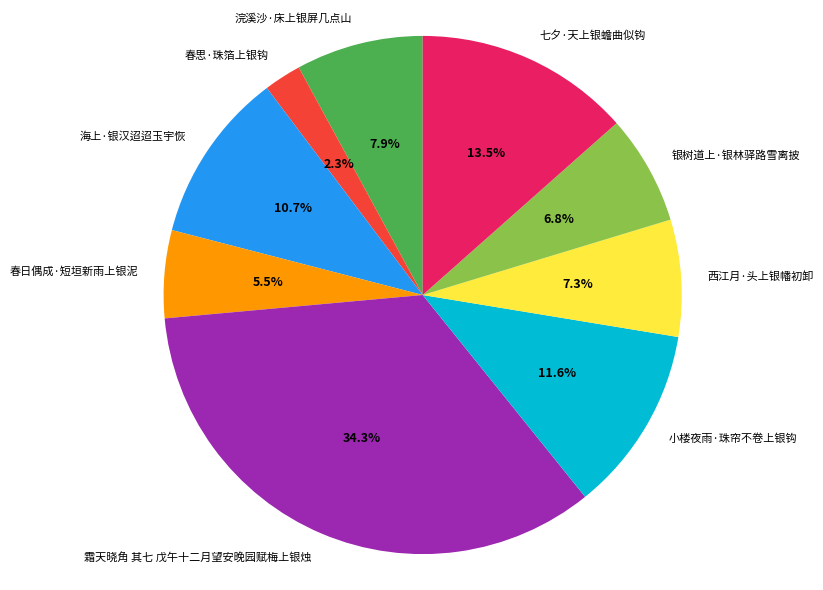

What percentage do 浣溪沙·床上银屏几点山 and 春日偶成·短垣新雨上银泥 together represent?

13.4%